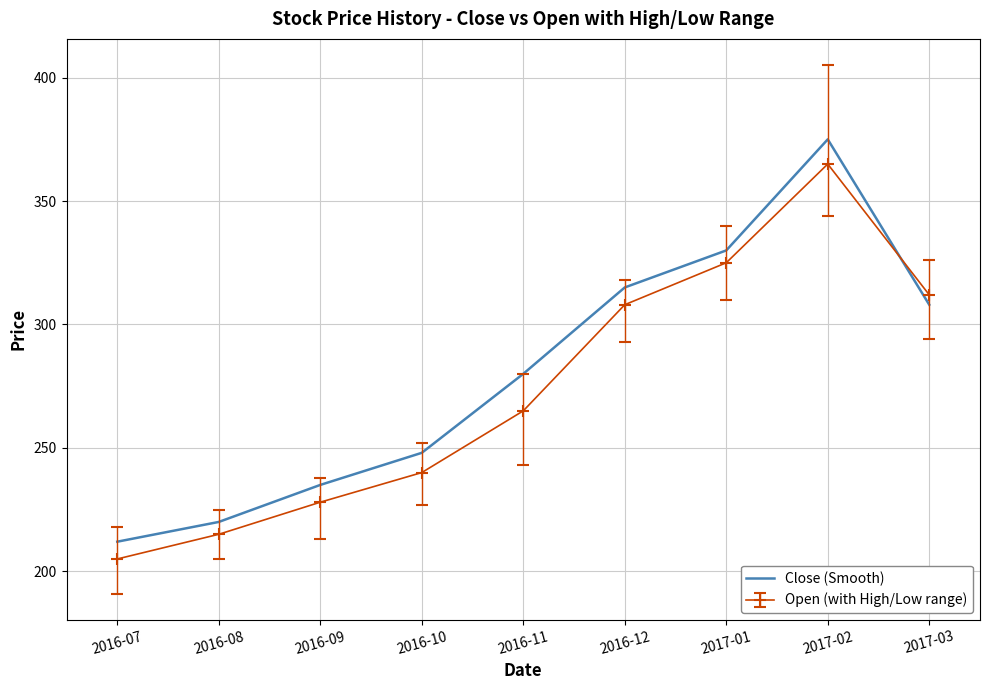

What is the difference between the maximum and minimum values in the Open (with High/Low range) series?

160